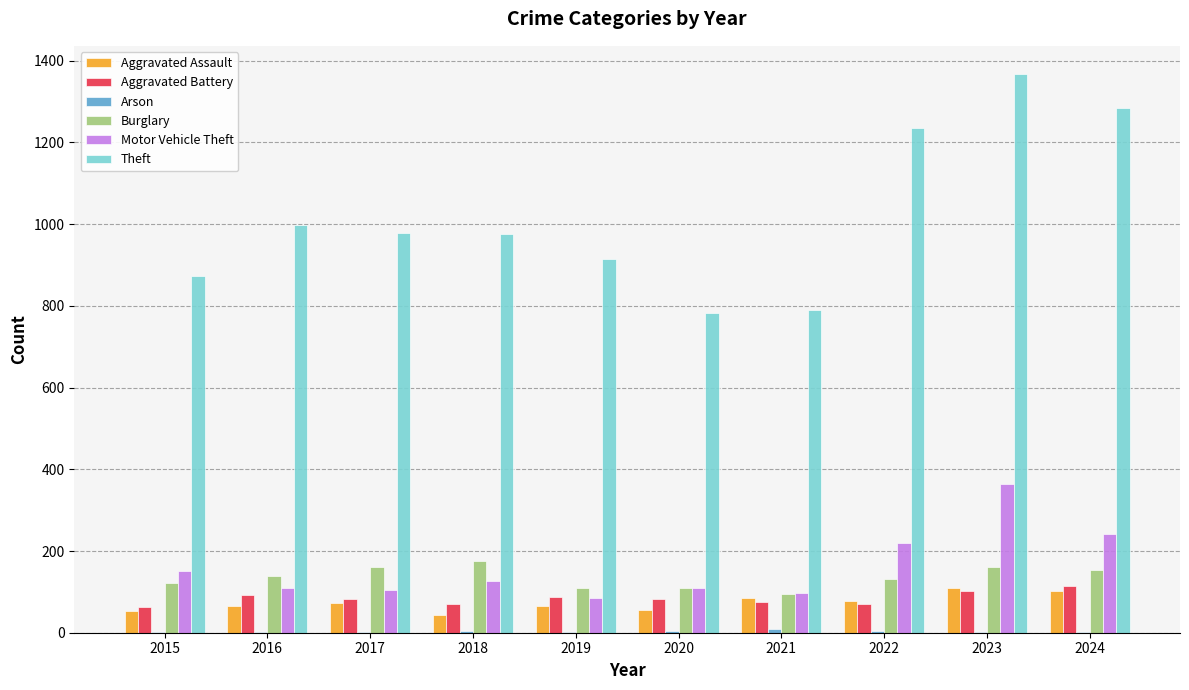

True or false: Theft has a value of 563 at 2015.

False